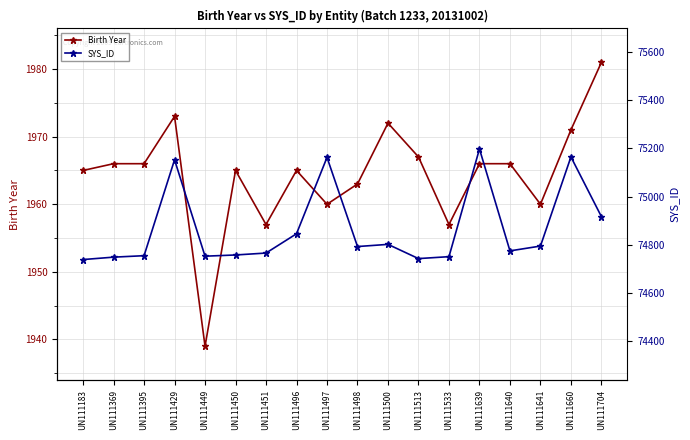

Reading right to left, list all the values displayed in this chart.

Birth Year: 1981	1971	1960	1966	1966	1957	1967	1972	1963	1960	1965	1957	1965	1939	1973	1966	1966	1965
SYS_ID: 74917	75165	74795	74775	75198	74751	74743	74802	74793	75163	74846	74766	74758	74753	75153	74755	74749	74739